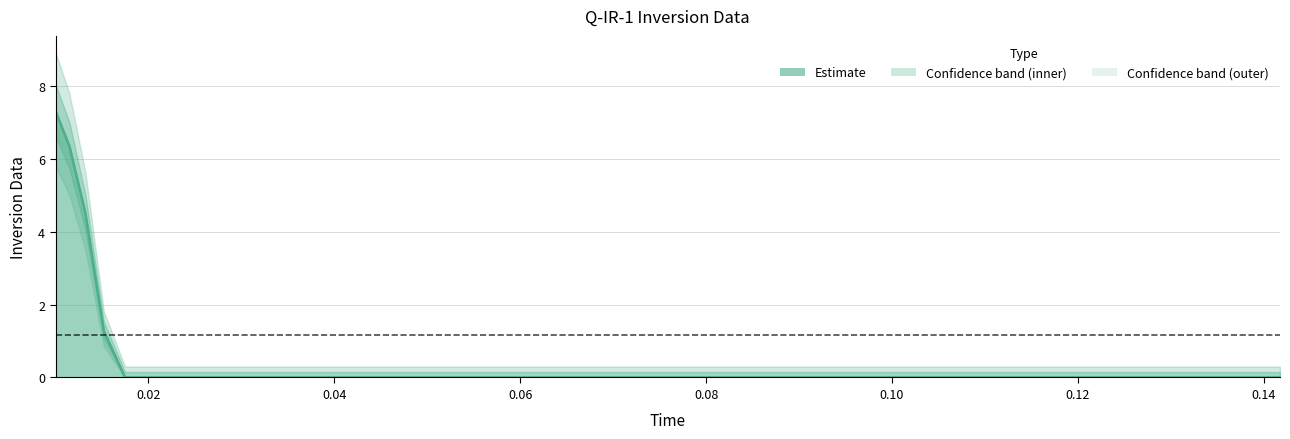

What position from the left is 0.04037?

11